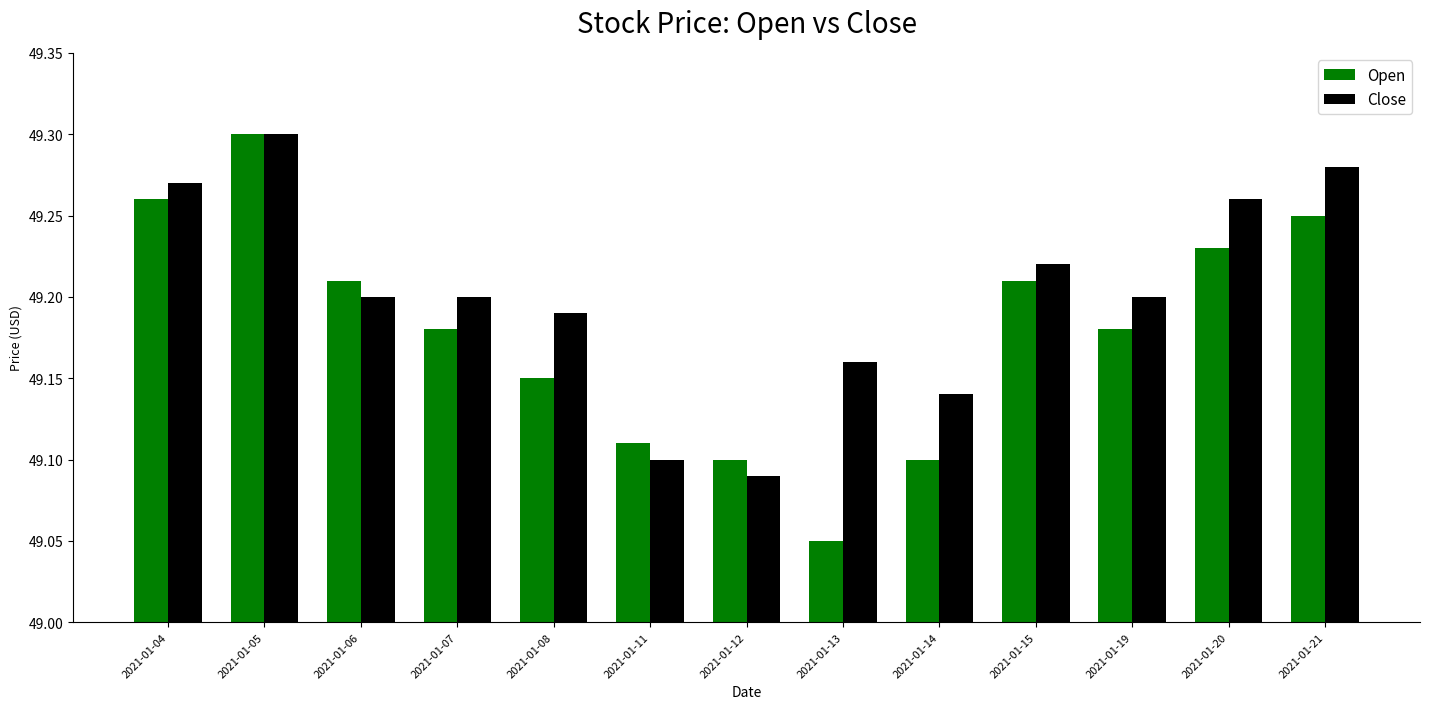

What are all the series names shown in the legend?

Open, Close